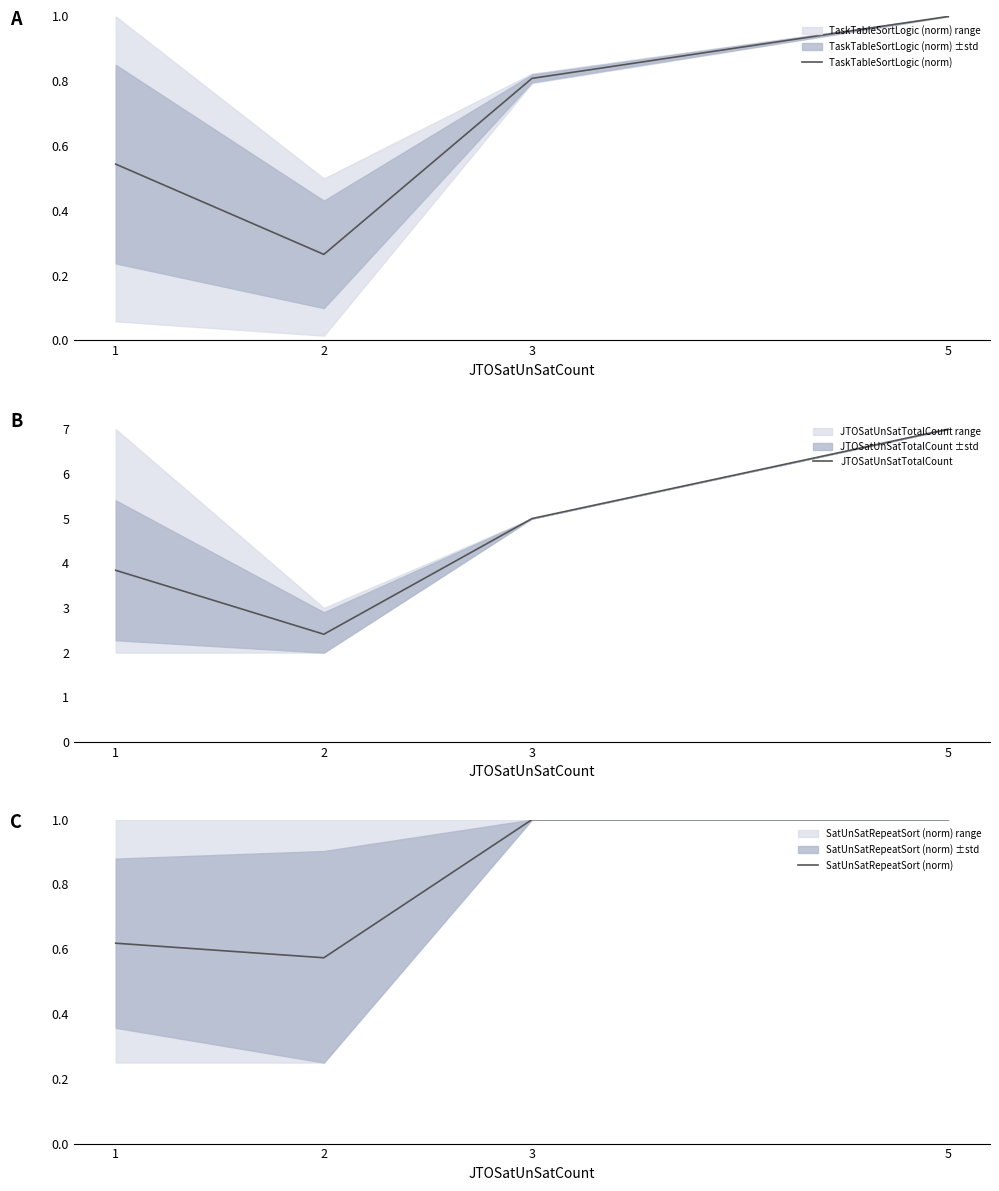

What is the difference between the highest and lowest values at 1?

3.3